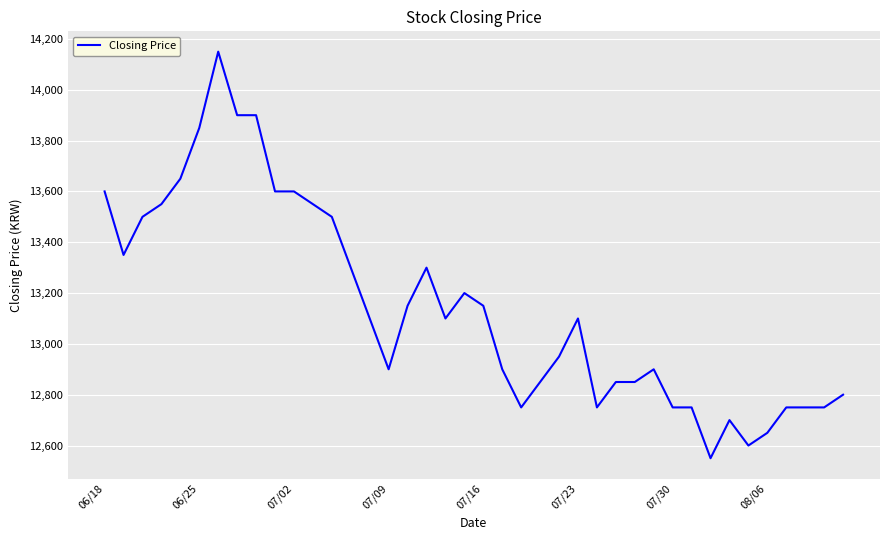

What is the minimum value shown in the chart?

12550